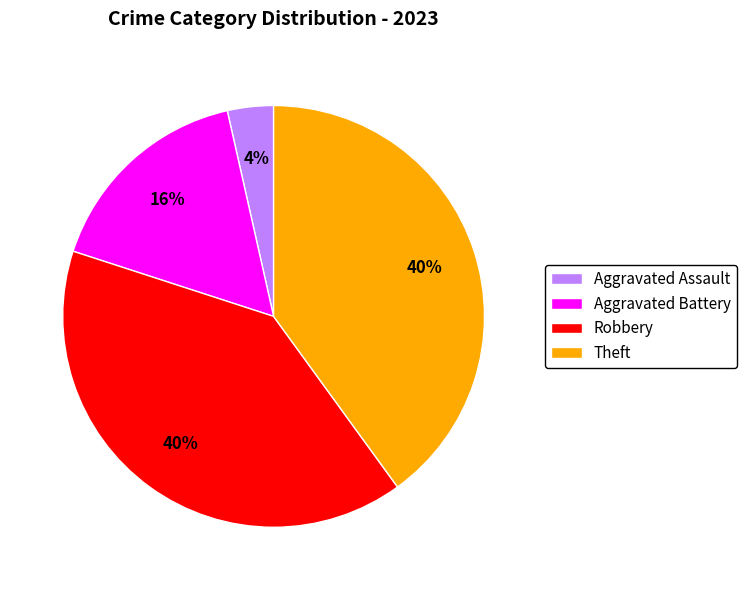

Does Theft represent more than half of the total?

No